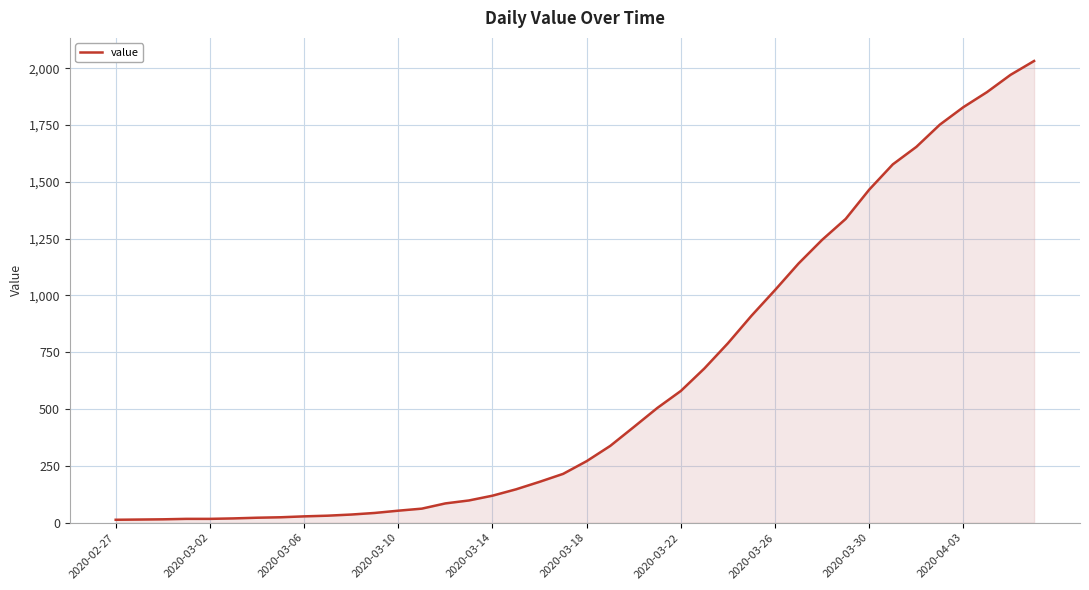

What is the difference between the maximum and minimum values?

2019